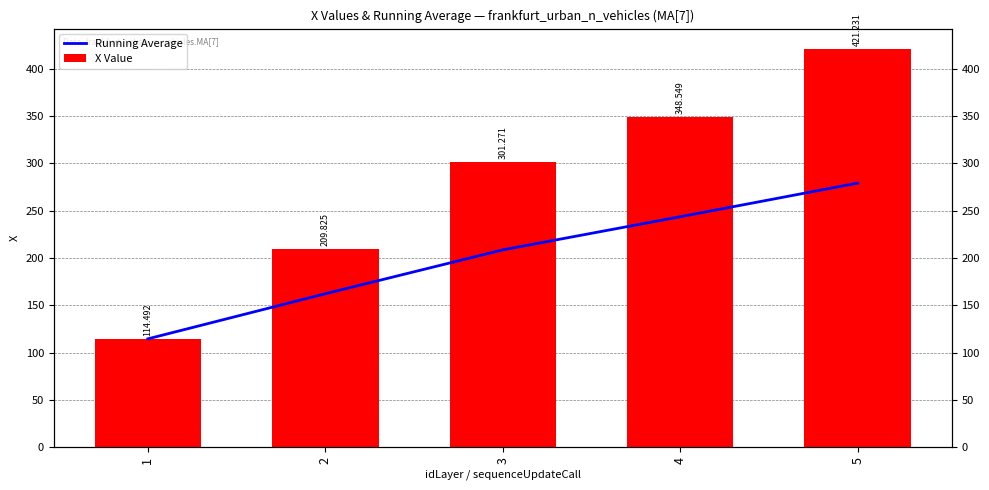

What is the sum of the Running Average values at 4 and 2?

405.7